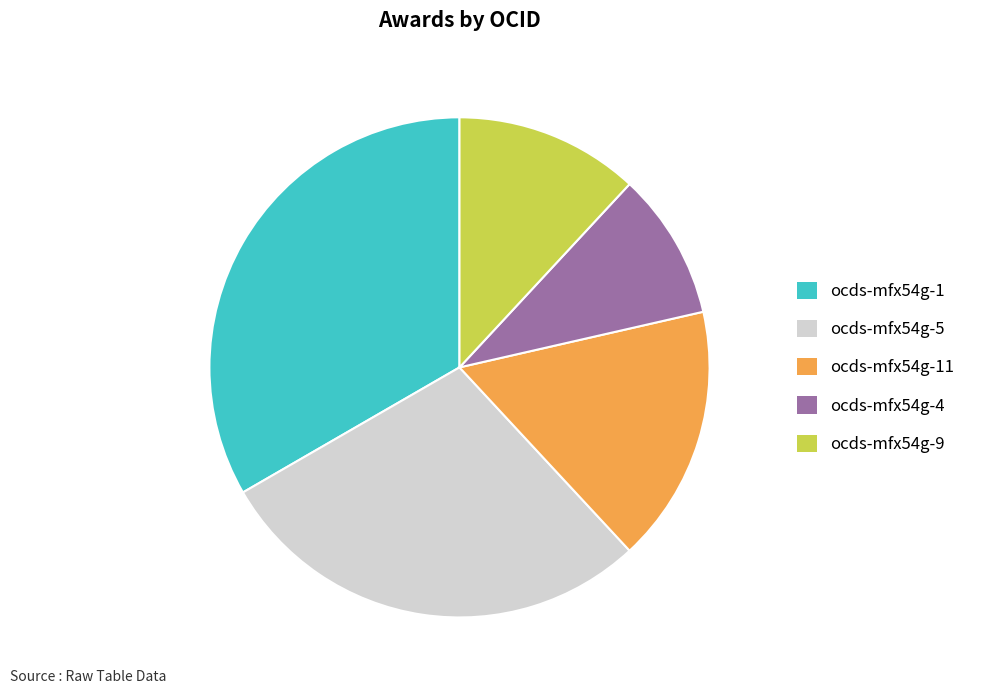

Is there any slice that represents more than half of the pie?

No